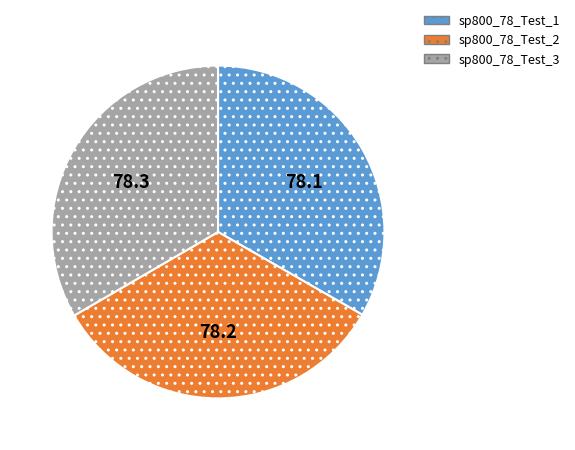

Is it true that sp800_78_Test_2 is 28% of the pie?

False